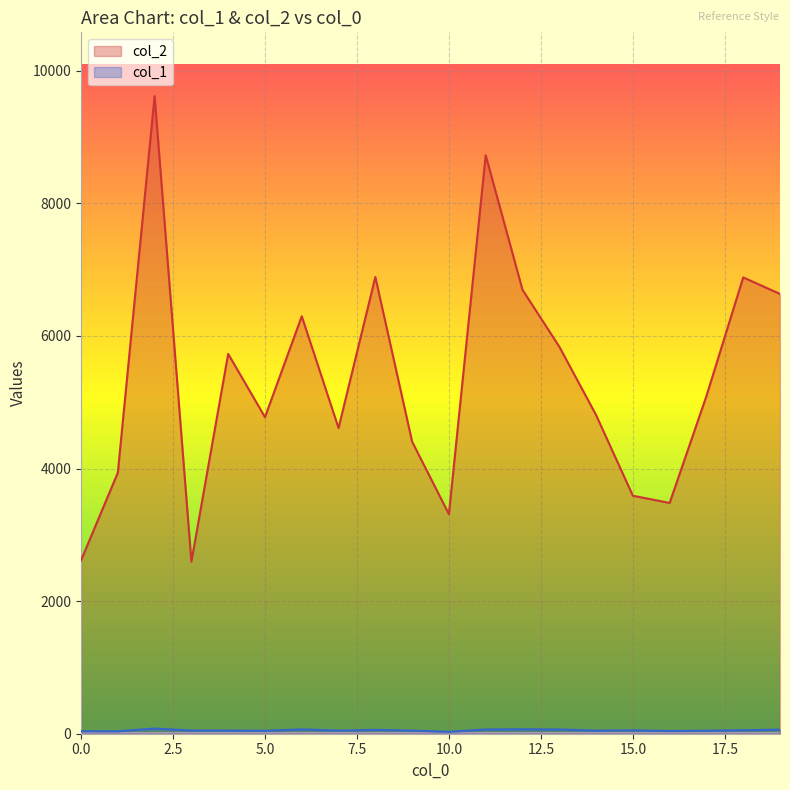

How many lines are shown in the chart?

2